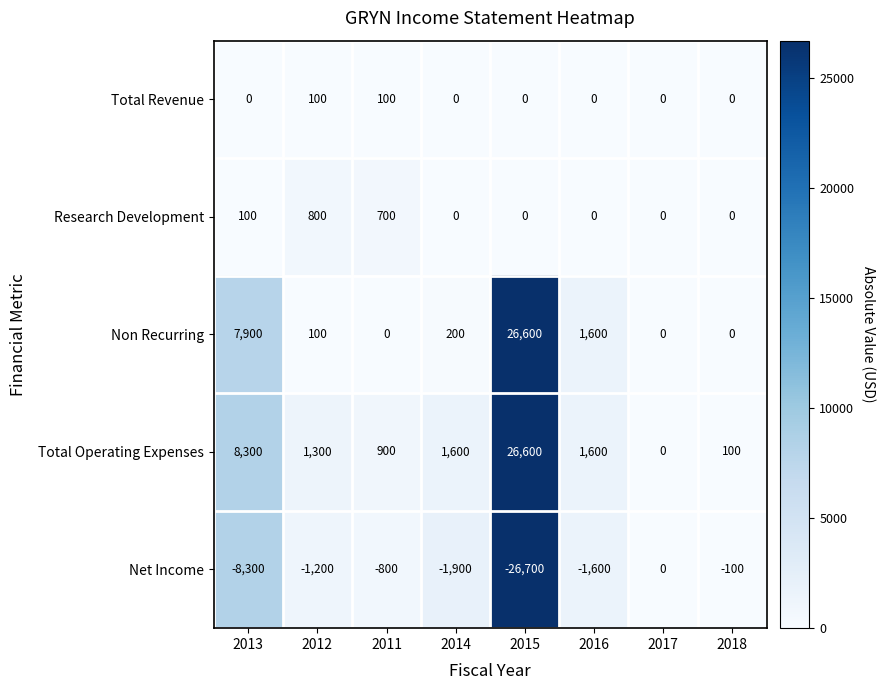

Where does the Non Recurring series first go above 200?

2013